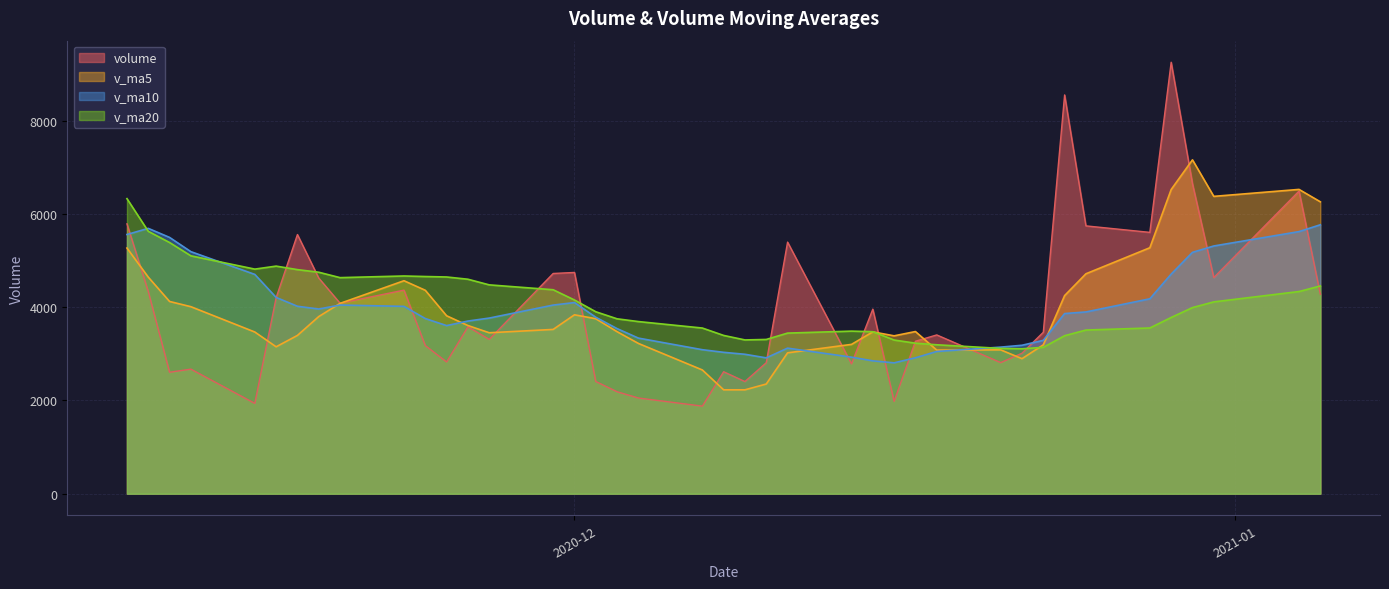

What is the minimum value for v_ma10?

2807.4